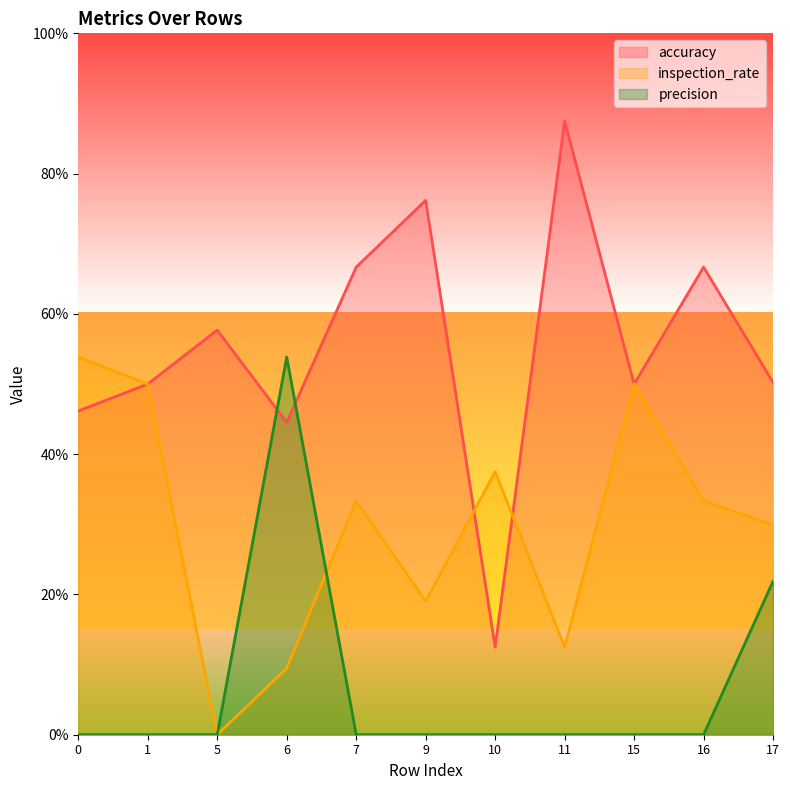

Reading left to right, transcribe all the data shown in this chart.

accuracy: 0=0.5	1=0.5	5=0.6	6=0.4	7=0.7	9=0.8	10=0.1	11=0.9	15=0.5	16=0.7	17=0.5
inspection_rate: 0=0.5	1=0.5	5=0.0	6=0.1	7=0.3	9=0.2	10=0.4	11=0.1	15=0.5	16=0.3	17=0.3
precision: 0=0.0	1=0.0	5=0.0	6=0.5	7=0.0	9=0.0	10=0.0	11=0.0	15=0.0	16=0.0	17=0.2